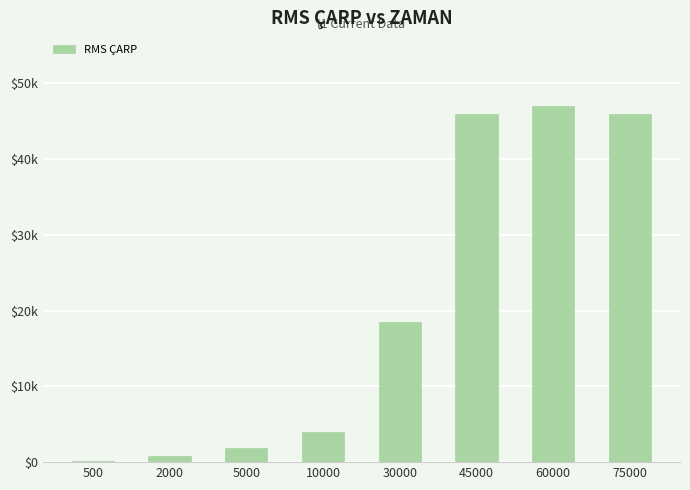

The value at 2000 is 764.0. True or false?

True